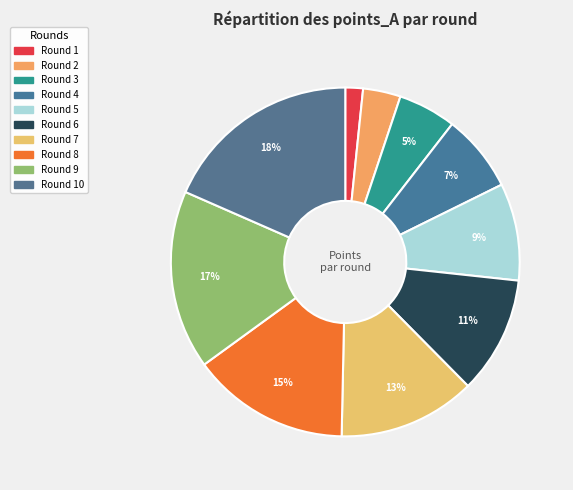

Count the number of slices in the pie.

10